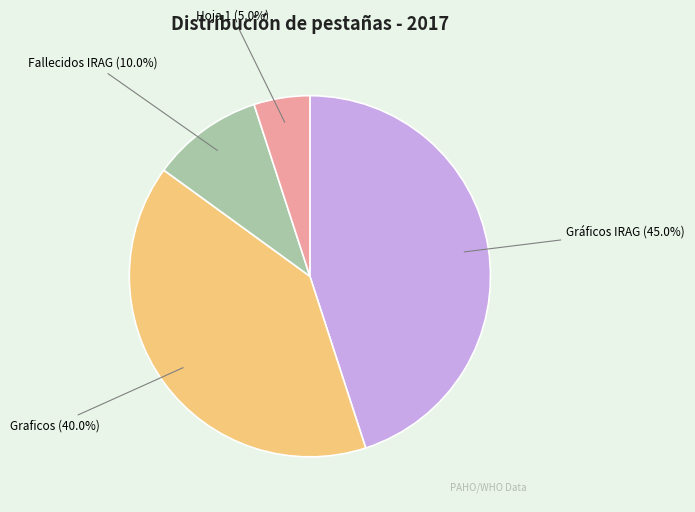

Between Fallecidos IRAG and Hoja 1, which is larger?

Fallecidos IRAG